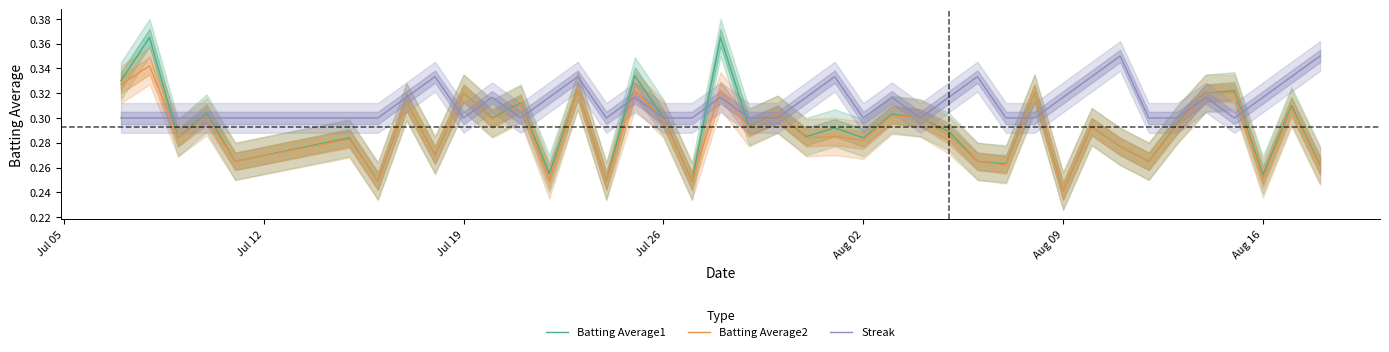

True or false: Batting Average1 and Batting Average2 cross at least once.

False